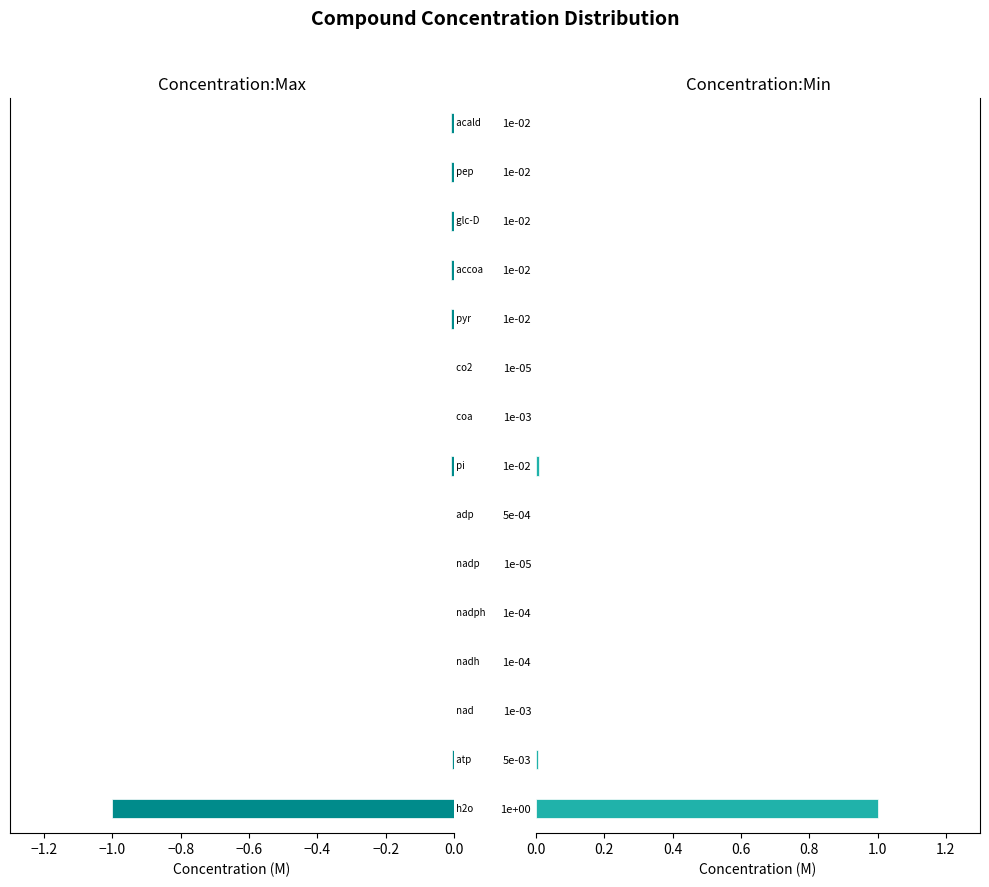

Does the chart contain any negative values?

Yes